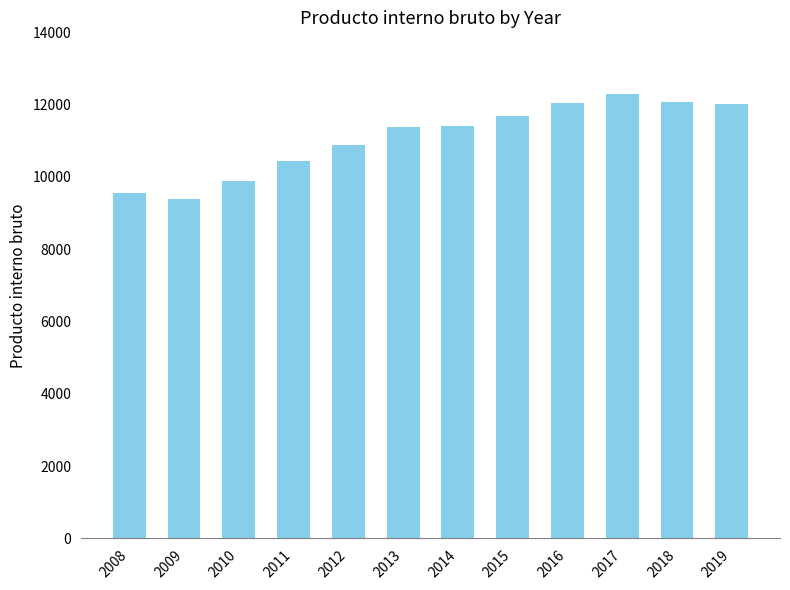

What value does the data have at 2019, to the nearest 50?

12000